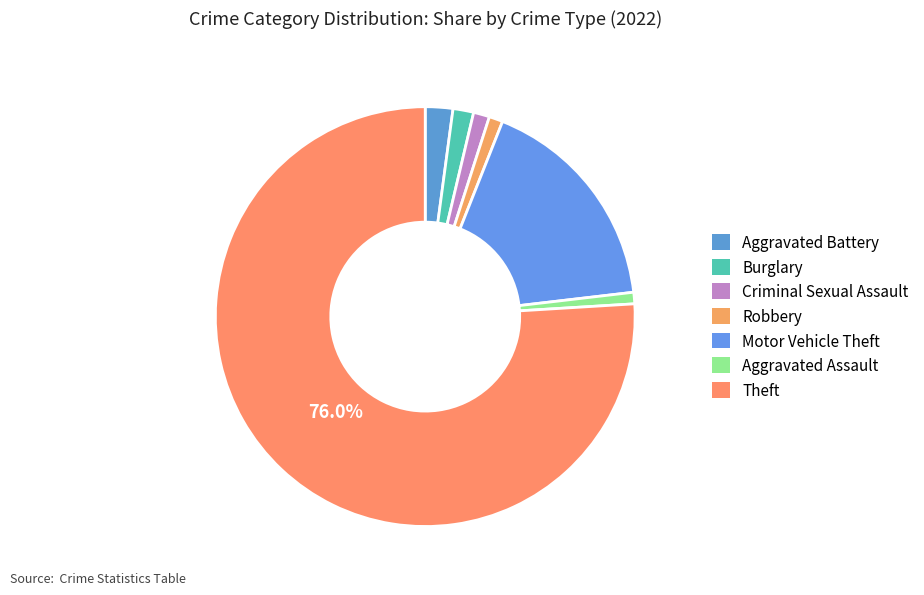

To the nearest percent, what percentage of the pie is Theft?

76%